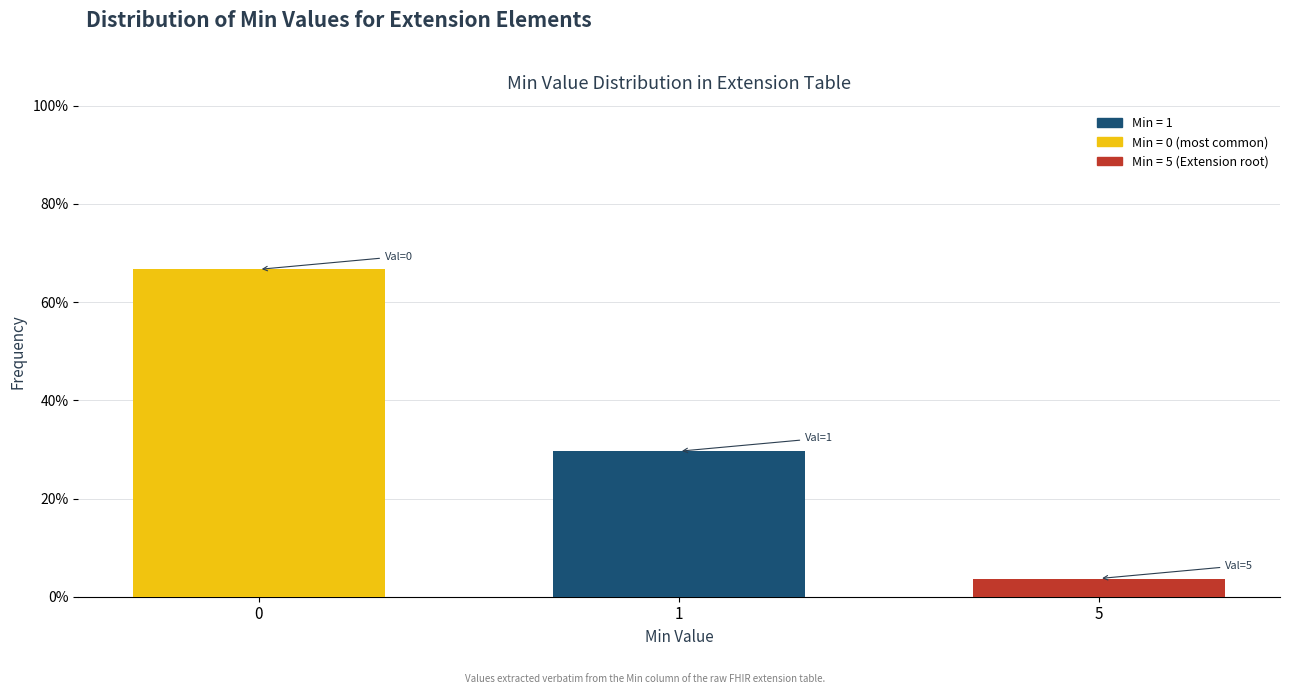

Reading left to right, list all the values displayed in this chart.

66.7	29.6	3.7